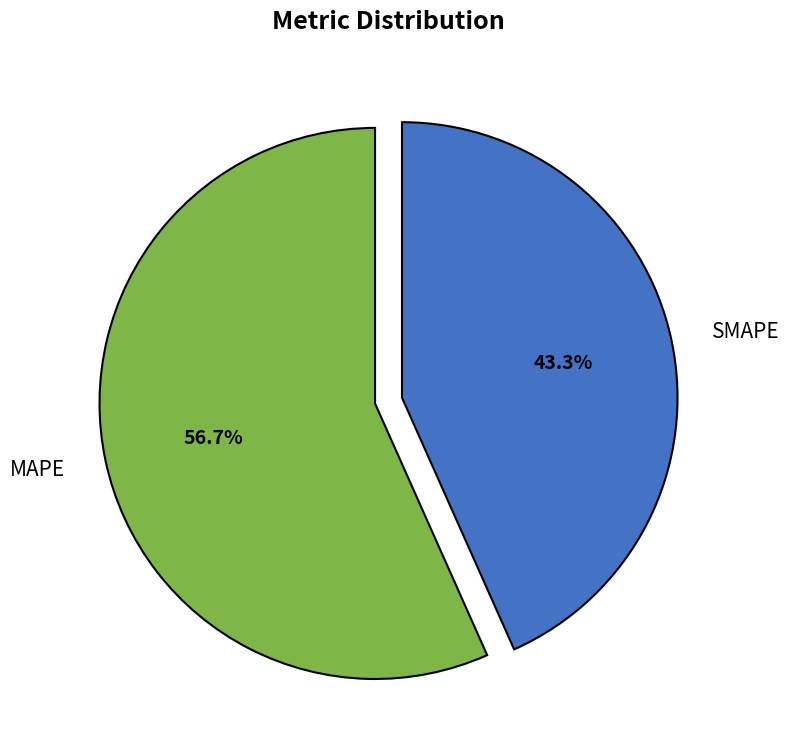

To the nearest percent, what is the difference between the largest and smallest slice percentages?

13%